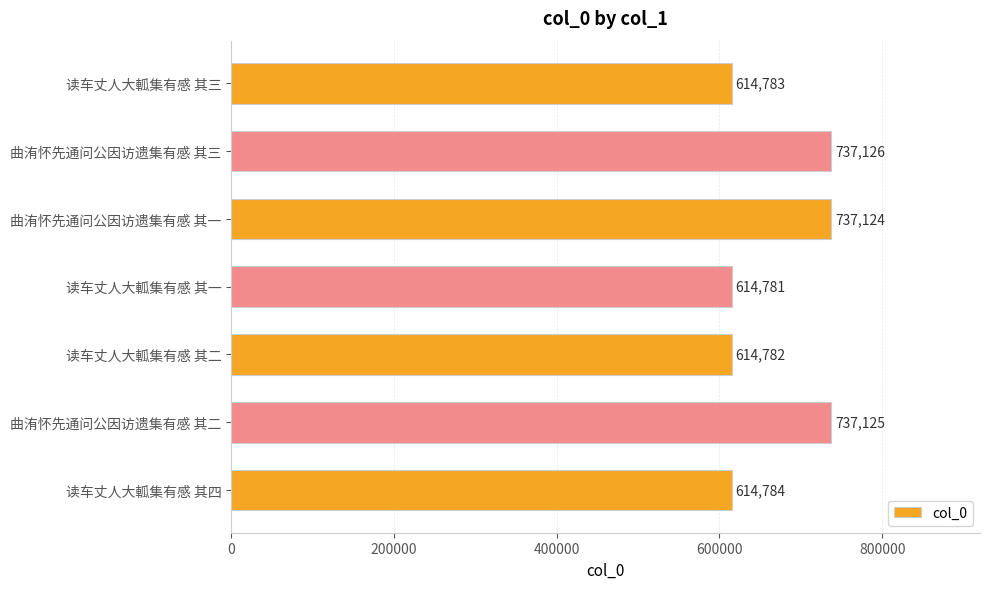

Reading bottom to top, list all the values displayed in this chart.

614784	737125	614782	614781	737124	737126	614783